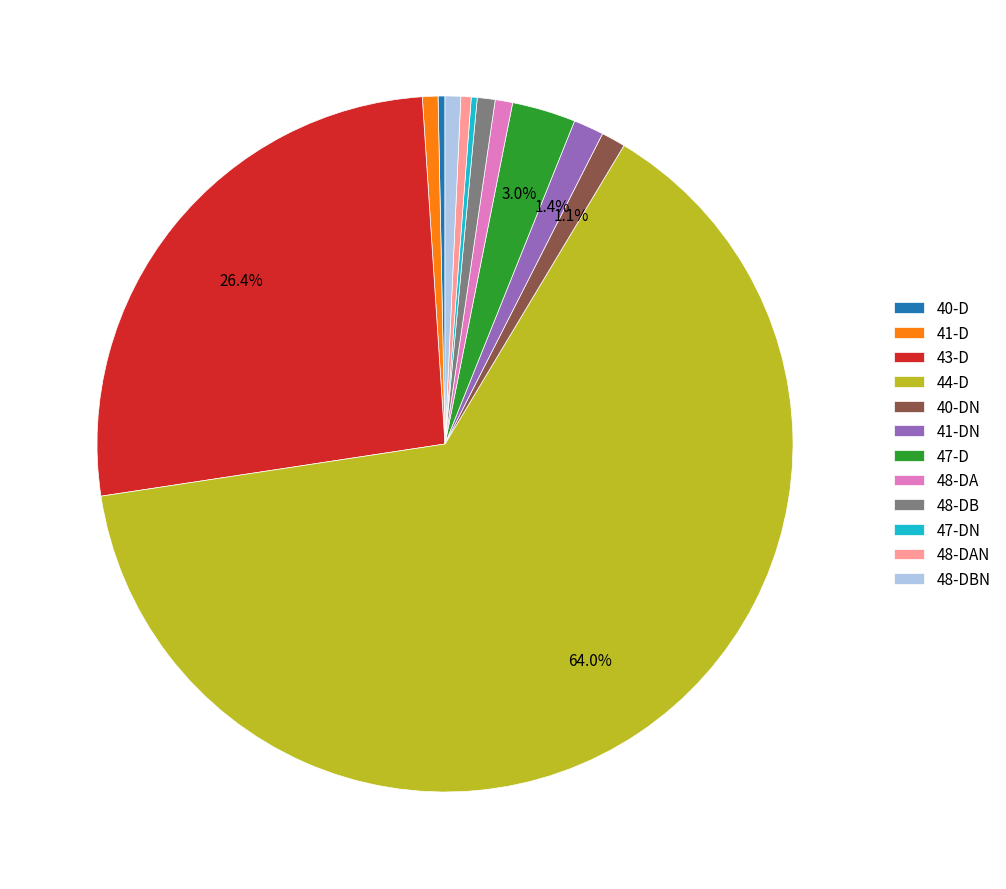

To the nearest percent, what is the difference between the largest and smallest slice percentages?

64%